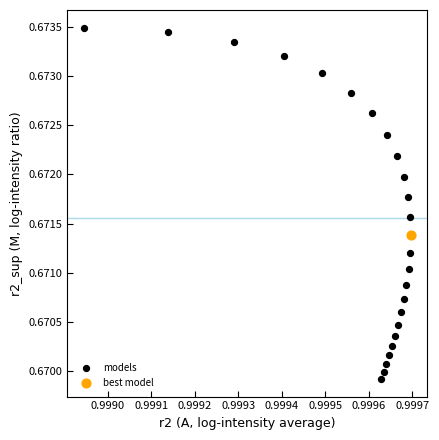

What are all the series names shown in the legend?

models, best model